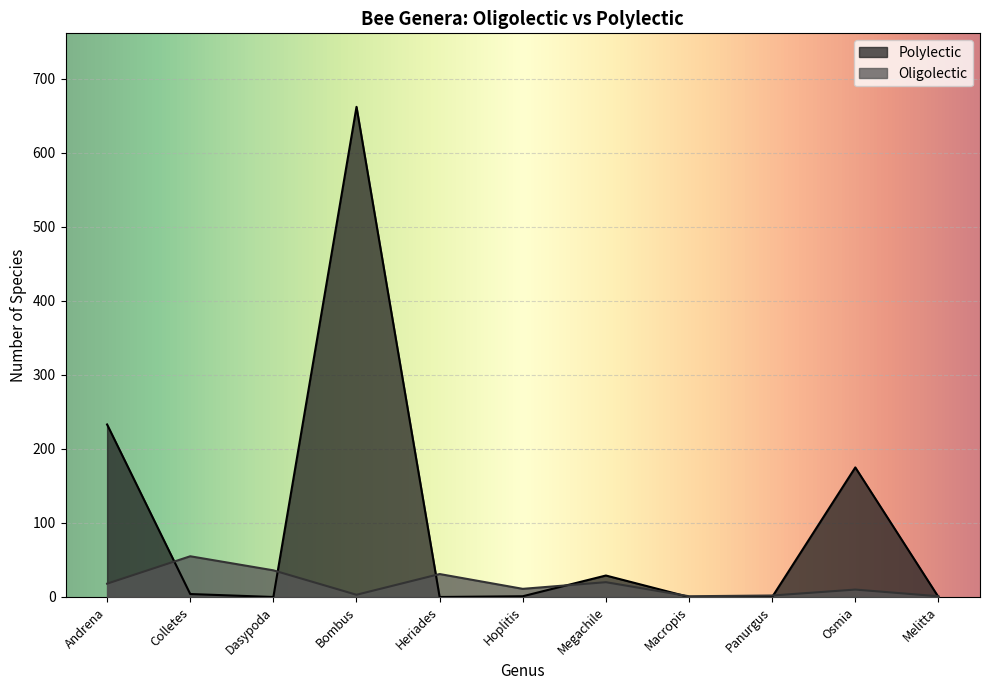

Read the Polylectic value at Andrena.

233